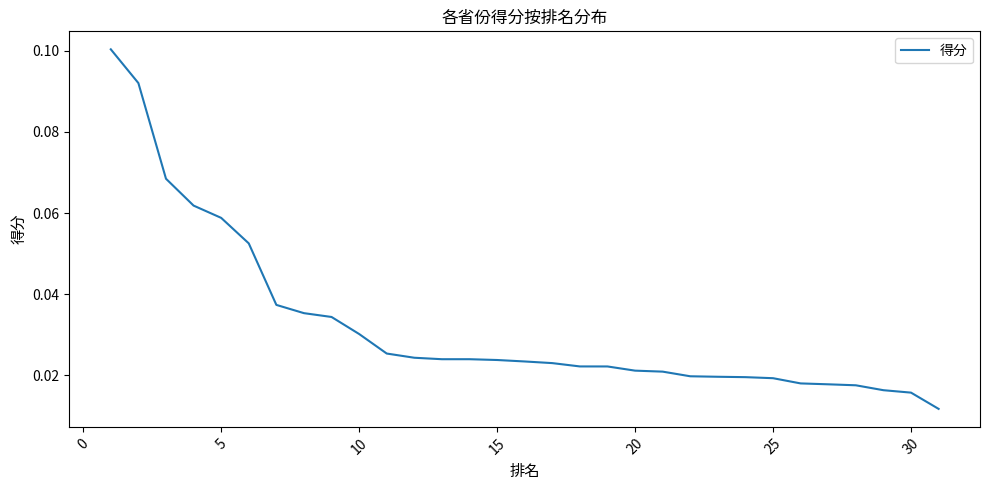

Is this an area chart (filled region under the line)?

No